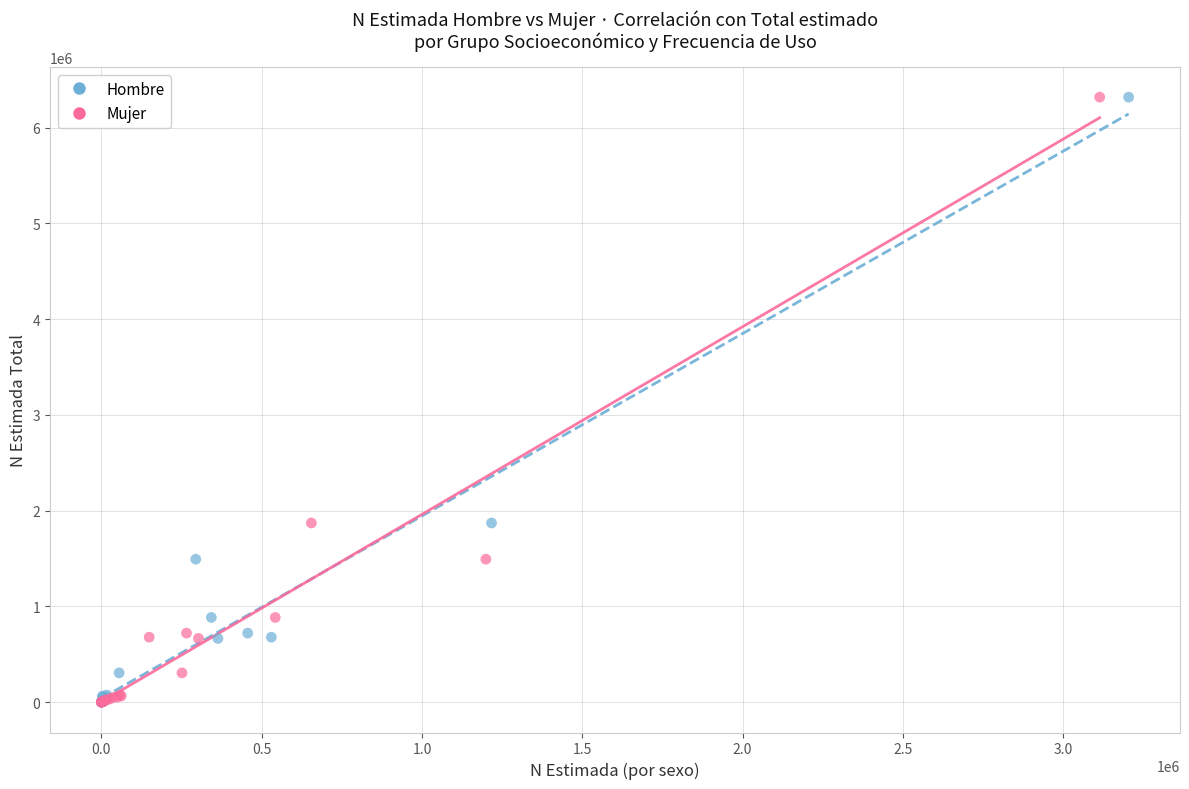

What are all the series names shown in the legend?

Hombre, Mujer